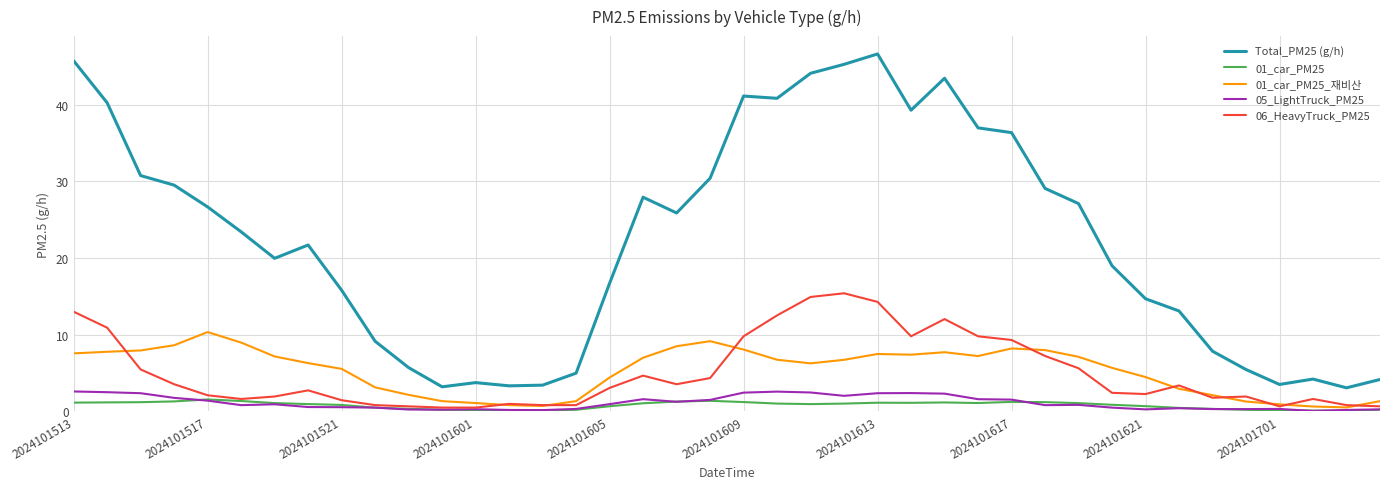

True or false: 01_car_PM25_재비산 and 01_car_PM25 intersect in this chart.

False